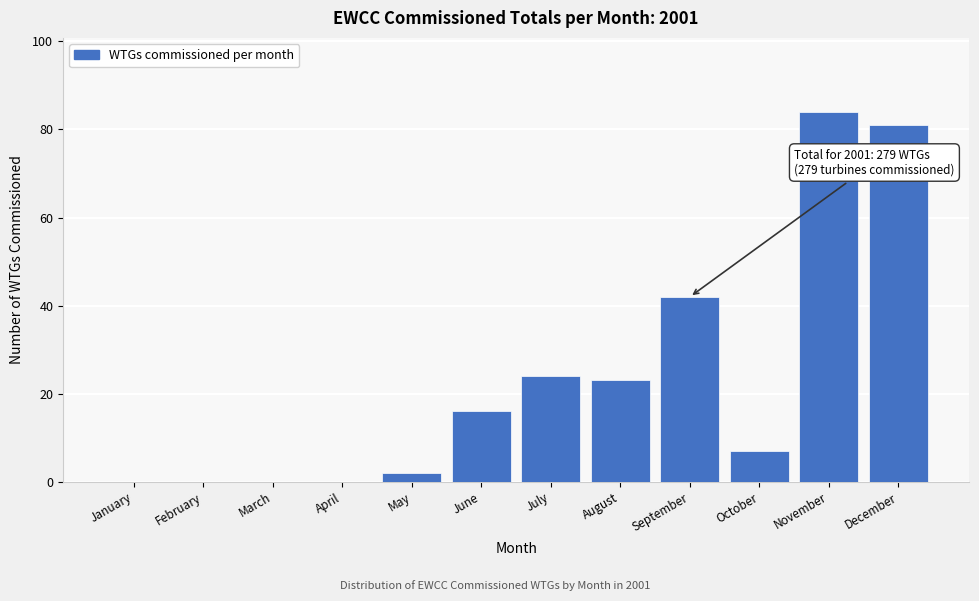

Reading right to left, what are all the values shown in this chart?

December=81	November=84	October=7	September=42	August=23	July=24	June=16	May=2	April=0	March=0	February=0	January=0